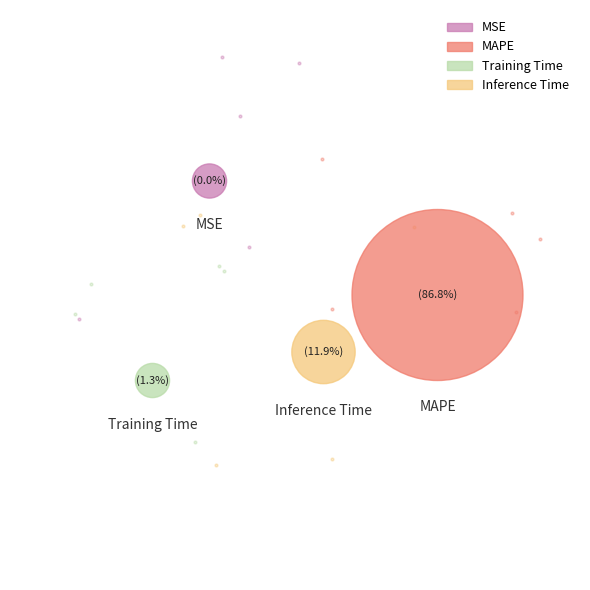

Which slice is the largest?

MAPE